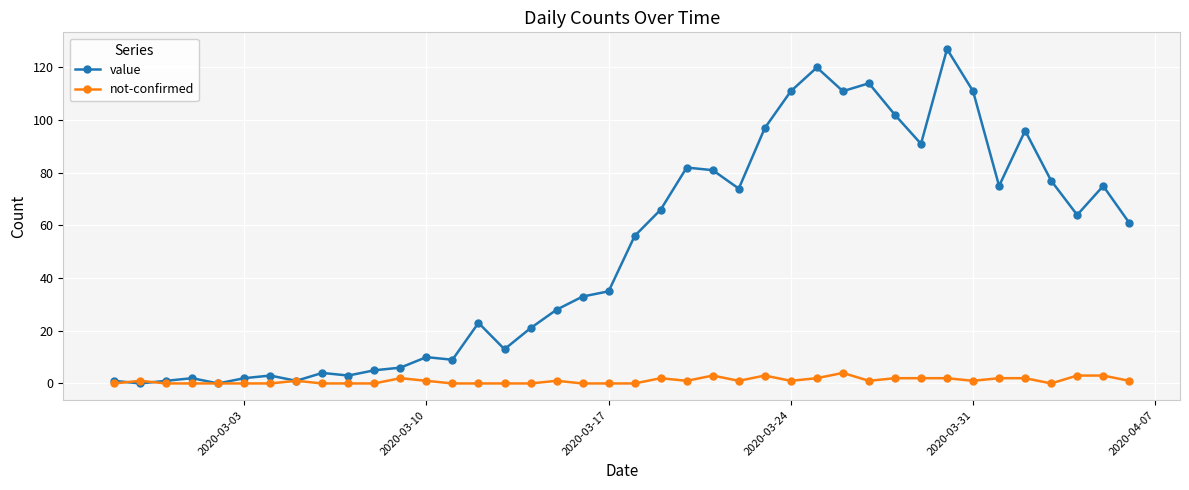

Count the number of data series in this chart.

2